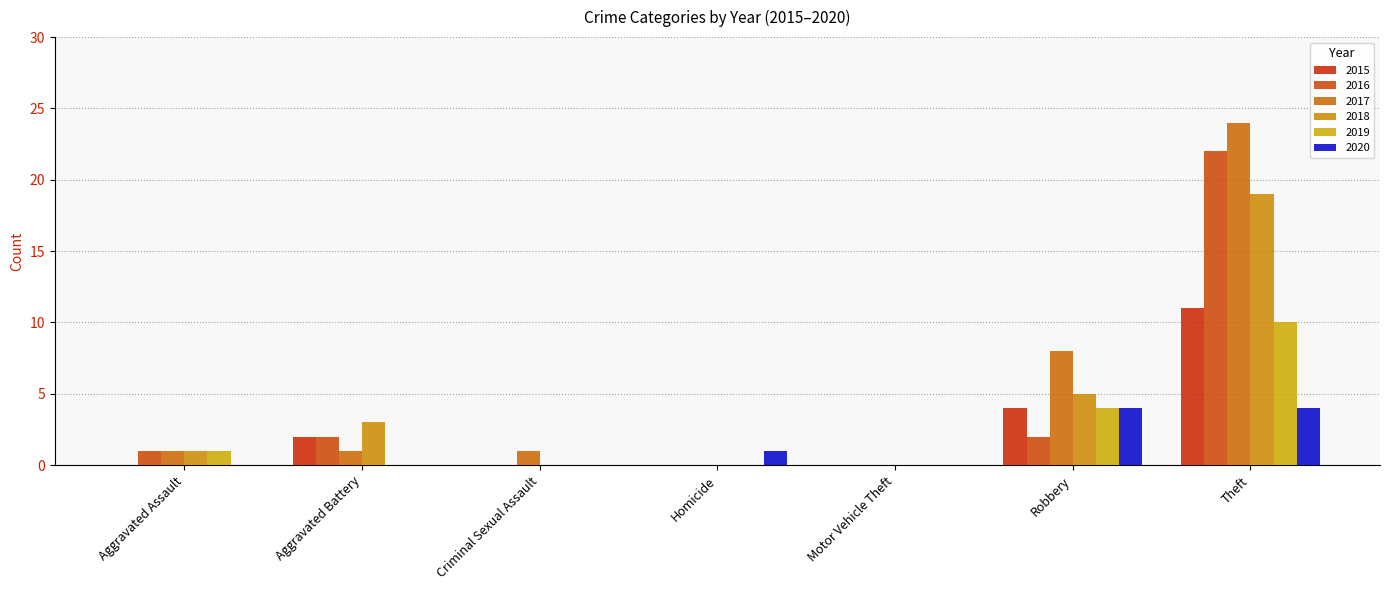

How many categories are shown in the chart?

7